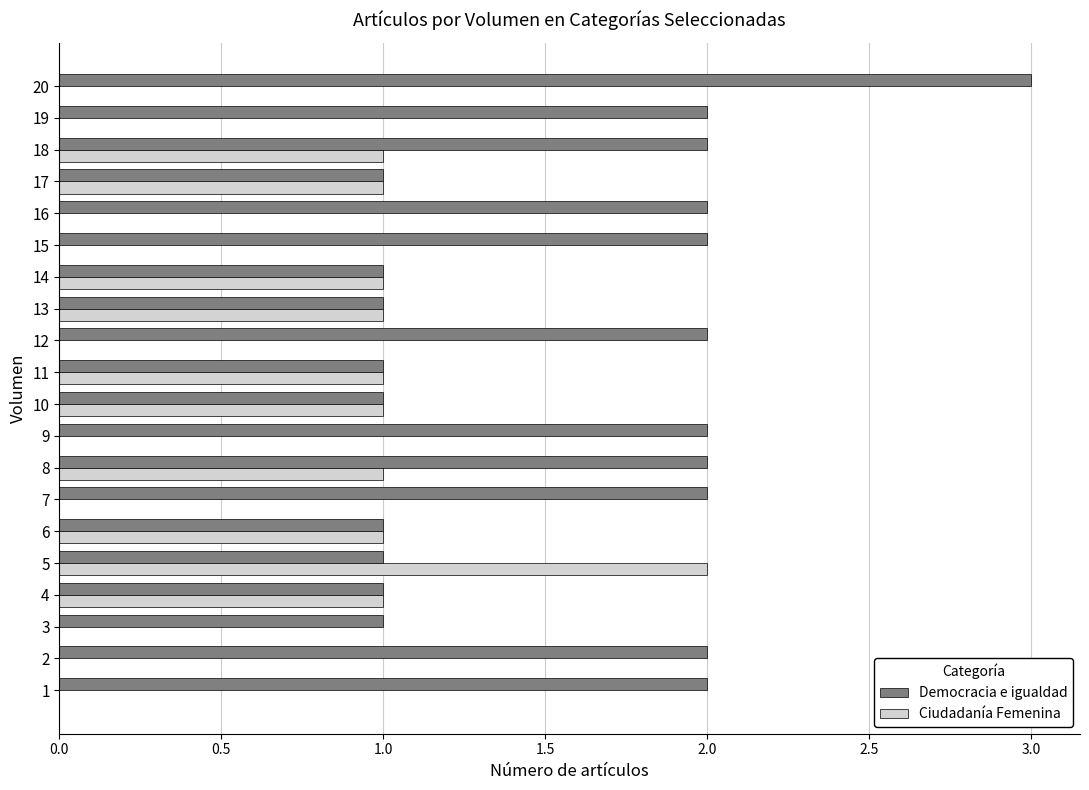

Which series has the largest total across all categories?

Democracia e igualdad